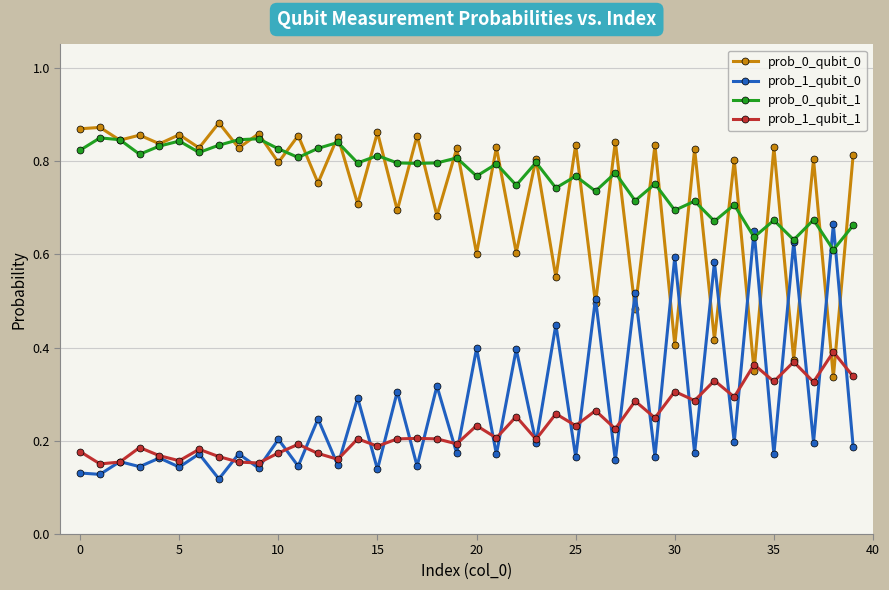

At how many categories does at least one series exceed 0?

40